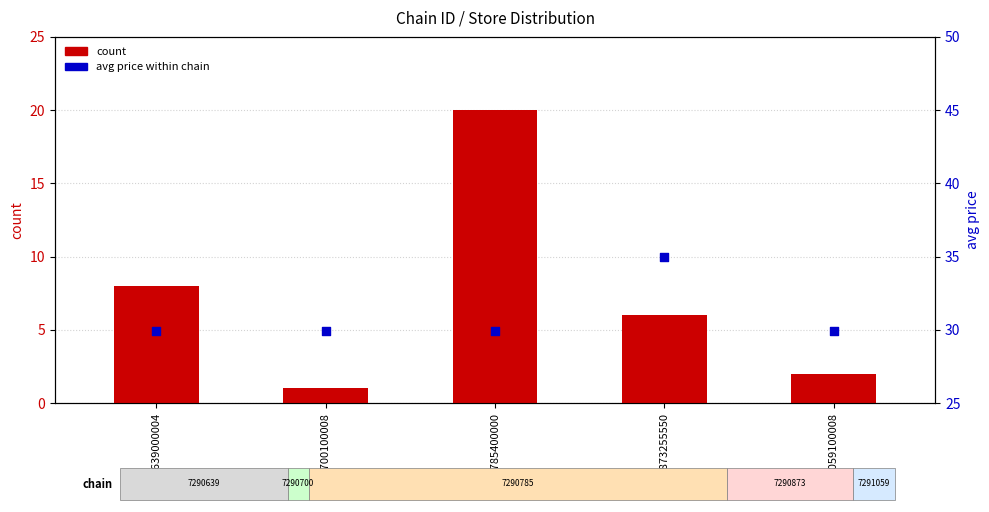

What is the total value across all series at 7290700100008?

30.9